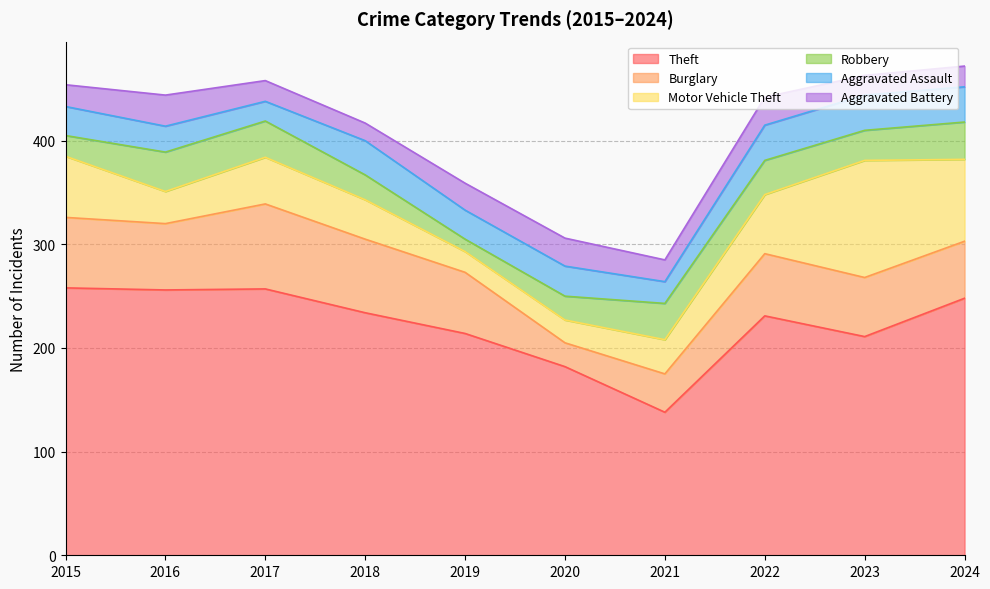

What is the spread (max minus min) of values at 2021?

117